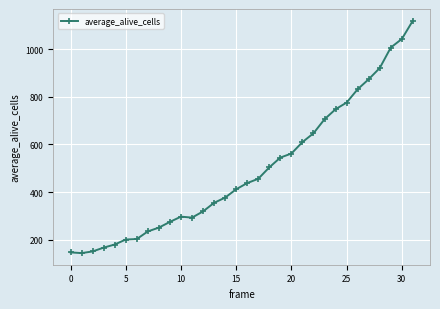

How many distinct data groups are displayed?

1